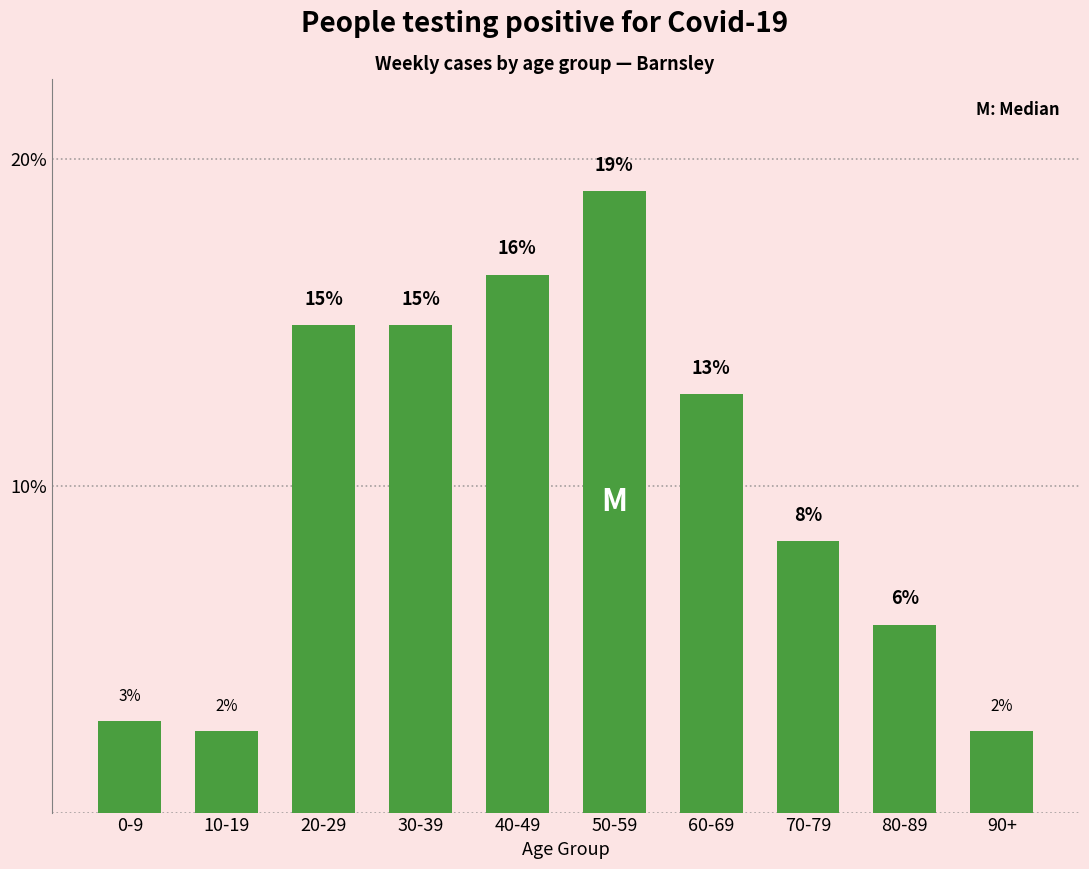

Reading left to right, extract all data points from this chart.

0-9=2.8	10-19=2.5	20-29=14.9	30-39=14.9	40-49=16.5	50-59=19.0	60-69=12.8	70-79=8.3	80-89=5.7	90+=2.5